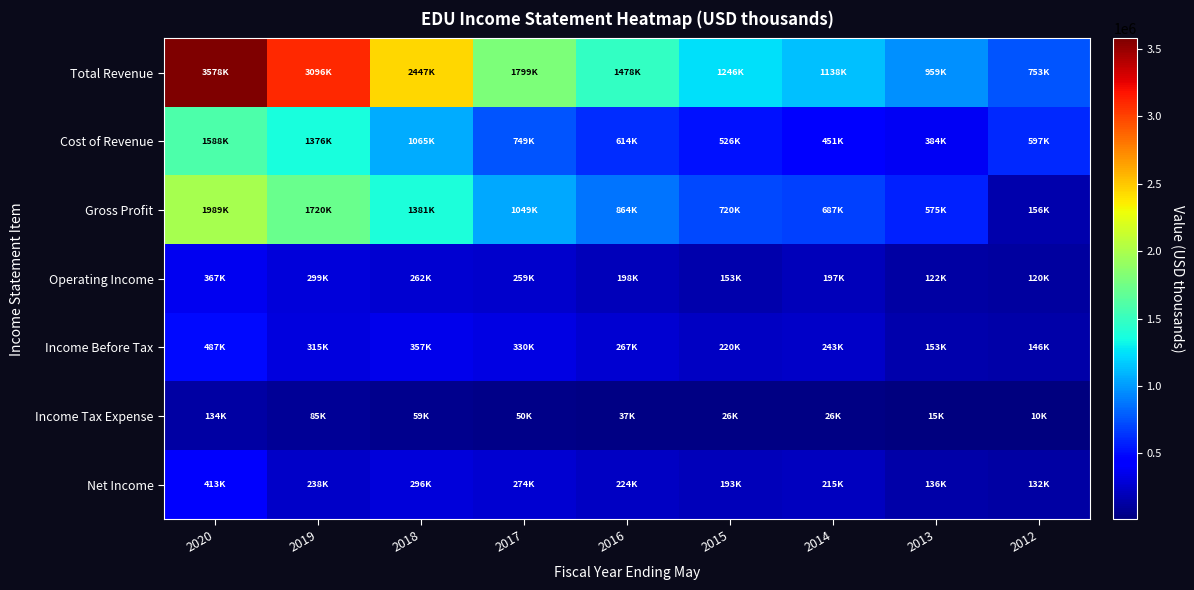

Reading right to left, list all the values displayed in this chart.

Total Revenue: 2012=753200	2013=959900	2014=1138900	2015=1246800	2016=1478300	2017=1799500	2018=2447400	2019=3096500	2020=3578700
Cost of Revenue: 2012=597100	2013=384200	2014=451700	2015=526300	2016=614400	2017=749600	2018=1065700	2019=1376300	2020=1588900
Gross Profit: 2012=156100	2013=575700	2014=687200	2015=720400	2016=864000	2017=1049900	2018=1381700	2019=1720200	2020=1989800
Operating Income: 2012=120200	2013=122600	2014=197600	2015=153500	2016=198800	2017=259800	2018=262000	2019=299600	2020=367300
Income Before Tax: 2012=146700	2013=153500	2014=243200	2015=220500	2016=267300	2017=330700	2018=357000	2019=315800	2020=487800
Income Tax Expense: 2012=10800	2013=15400	2014=26000	2015=26200	2016=37500	2017=50600	2018=59400	2019=85700	2020=134400
Net Income: 2012=132700	2013=136300	2014=215700	2015=193000	2016=224900	2017=274500	2018=296100	2019=238100	2020=413300